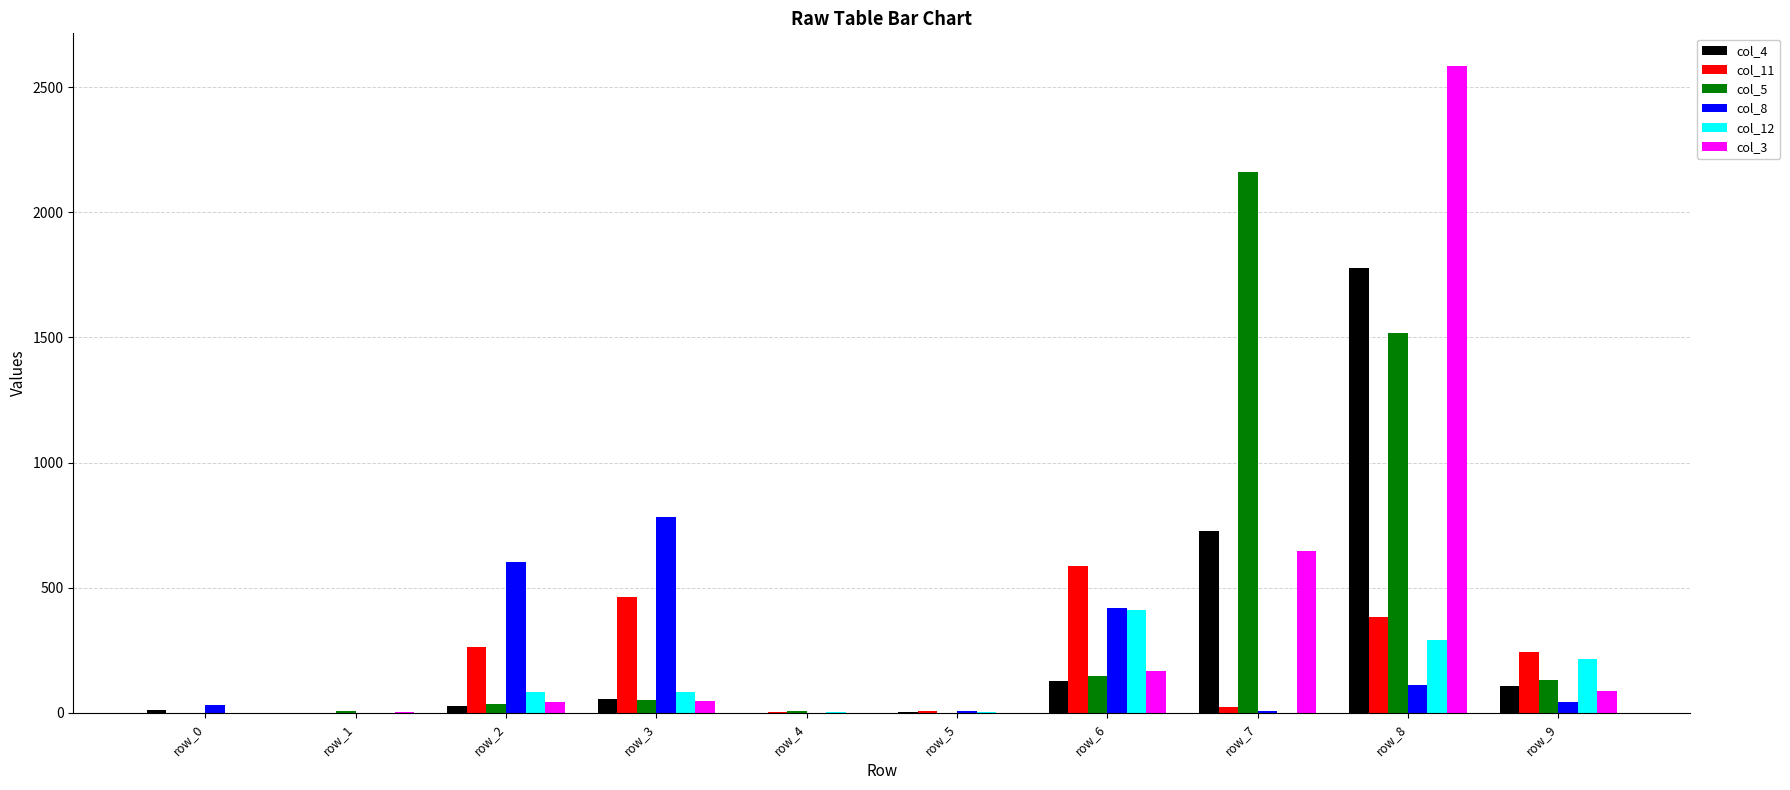

What is the maximum value shown in the chart?

2586